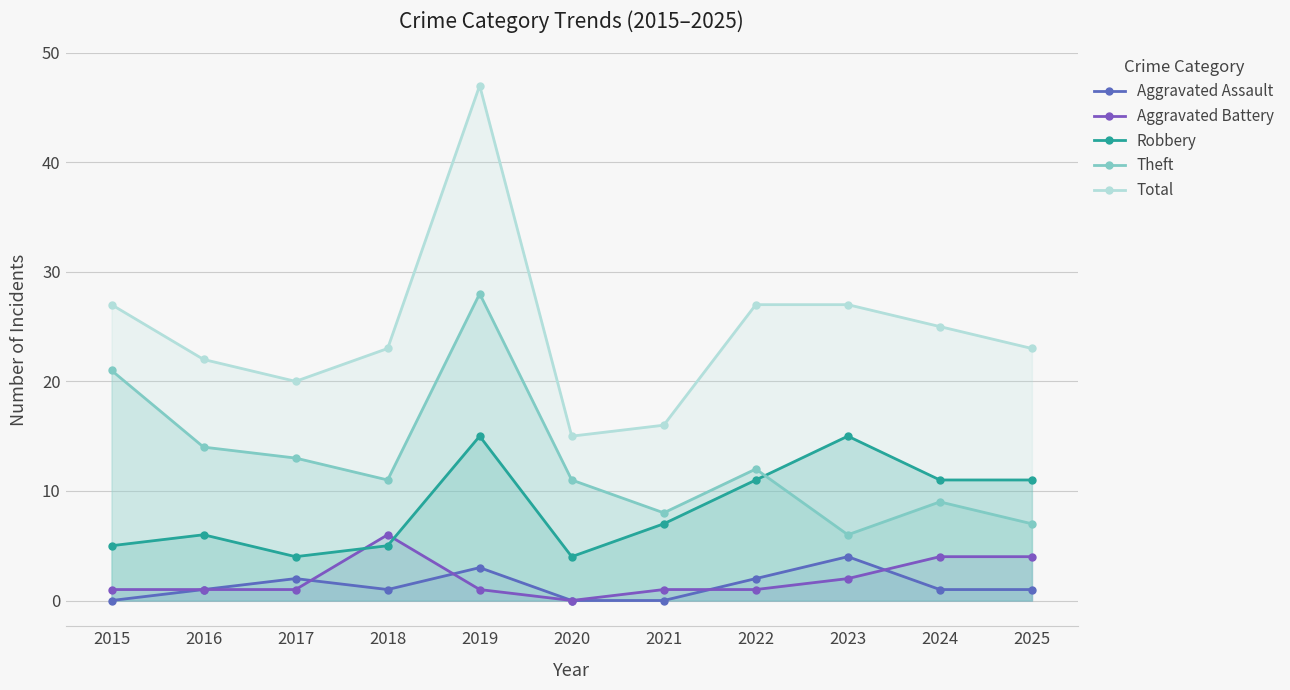

What value does the Aggravated Battery series have at 2024?

4